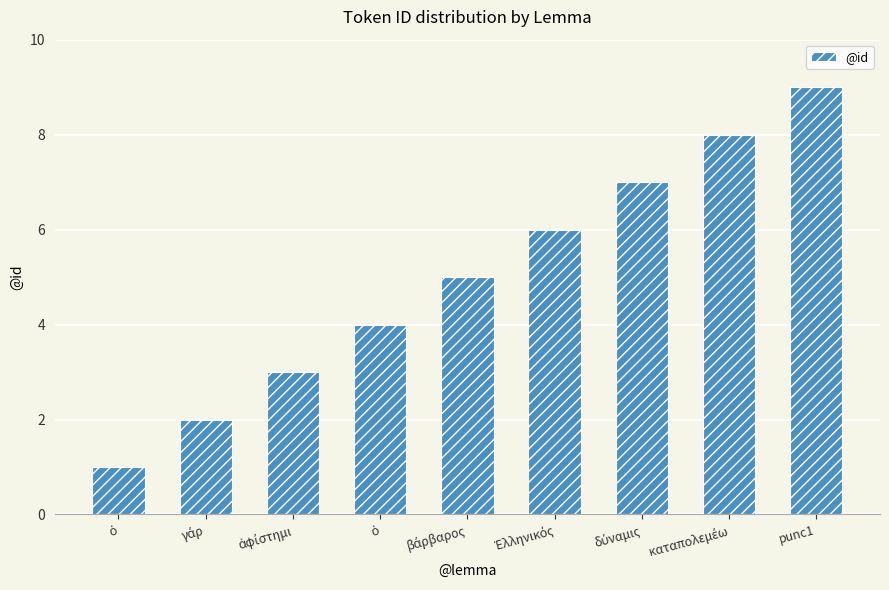

What is the change in value from ἀφίστημι to βάρβαρος?

+2